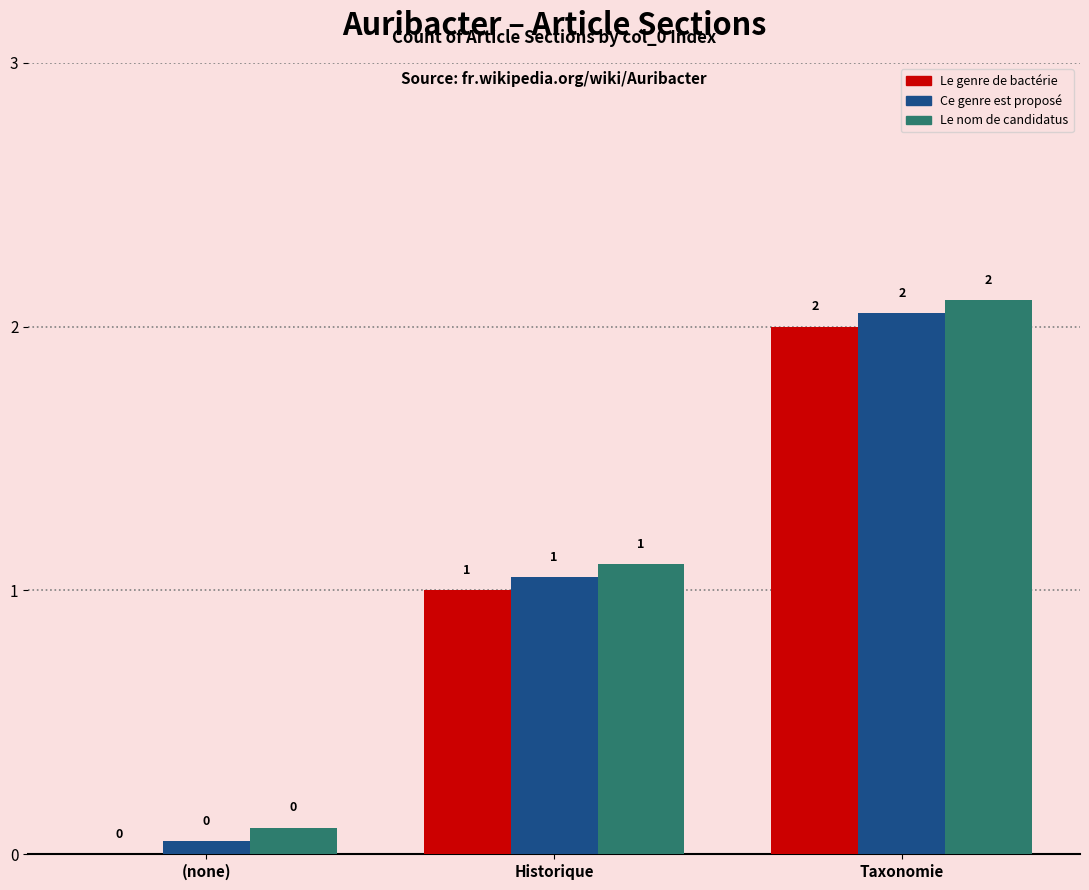

Which category has the highest value across all series?

Taxonomie